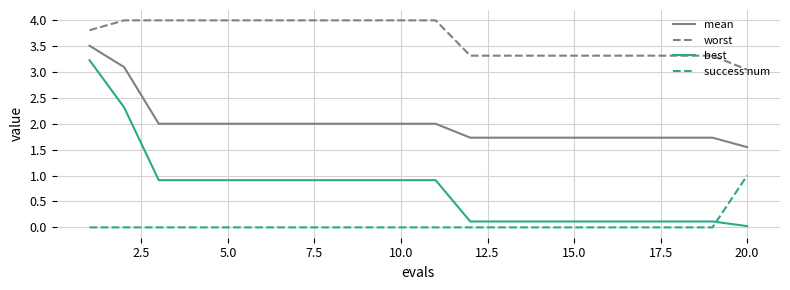

How many distinct data groups are displayed?

4